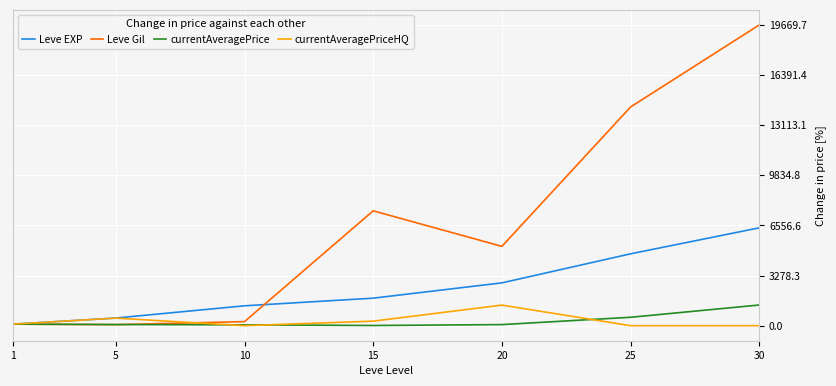

How many categories are shown in the chart?

7